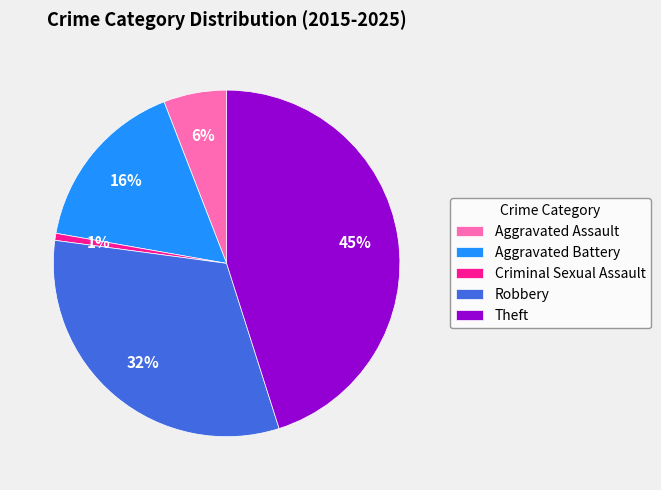

How many slices are in this pie chart?

5